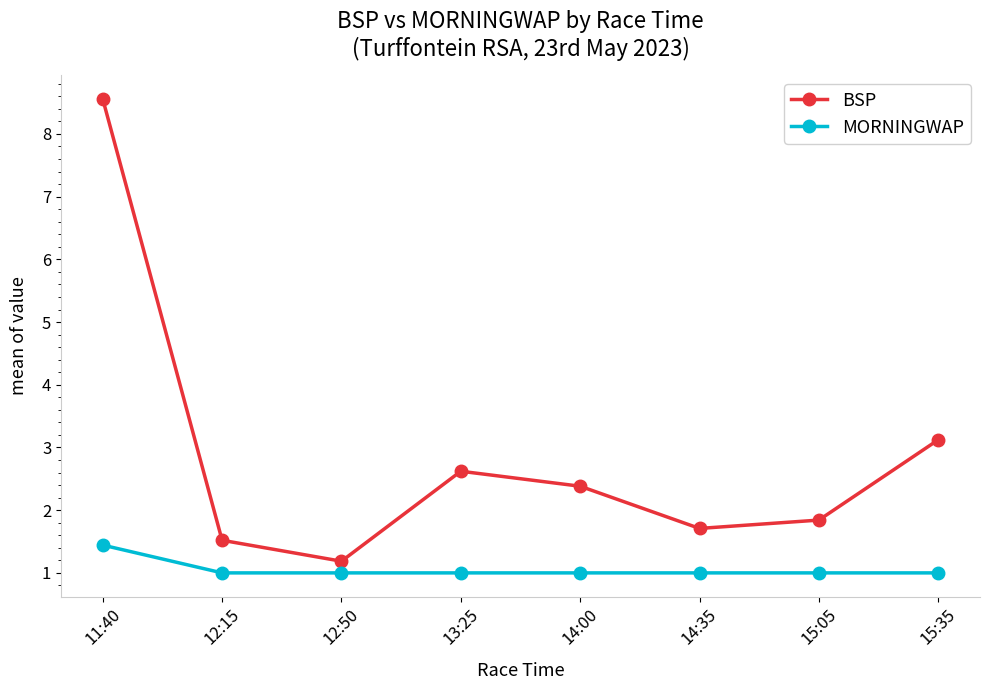

Reading left to right, list all the values displayed in this chart.

BSP: 11:40=8.6	12:15=1.5	12:50=1.2	13:25=2.6	14:00=2.4	14:35=1.7	15:05=1.8	15:35=3.1
MORNINGWAP: 11:40=1.4	12:15=1.0	12:50=1.0	13:25=1.0	14:00=1.0	14:35=1.0	15:05=1.0	15:35=1.0